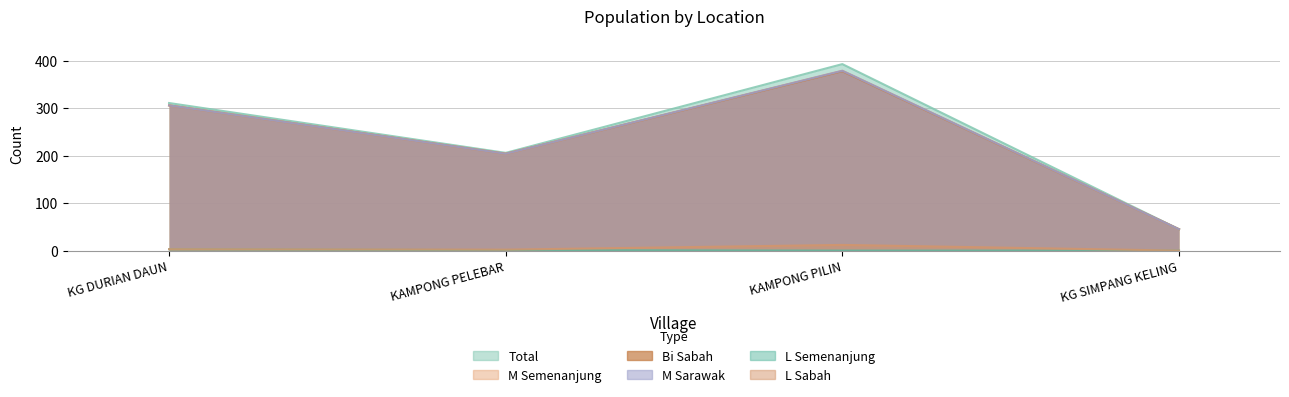

True or false: L_sabah has a value of 4 at KG DURIAN DAUN.

False